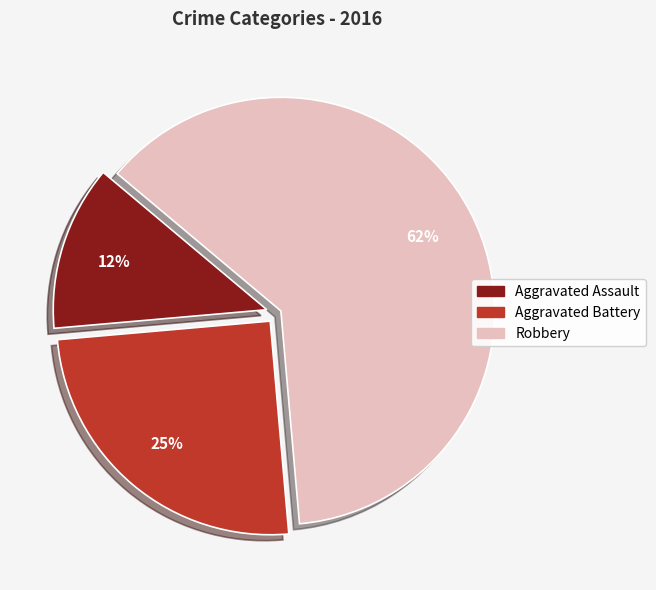

Which category has the biggest portion of the pie?

Robbery